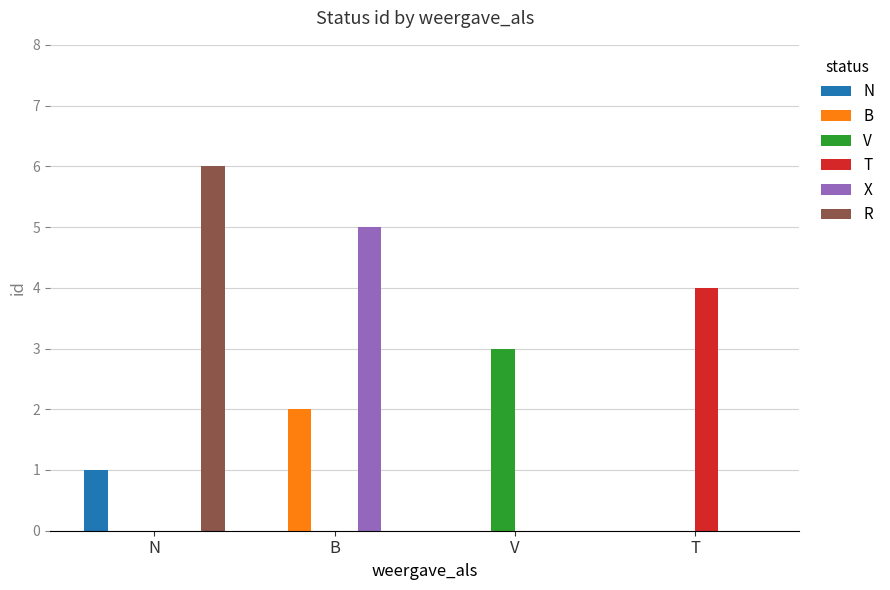

Reading right to left, extract all data points from this chart.

N: 0	0	0	1
B: 0	0	2	0
V: 0	3	0	0
T: 4	0	0	0
X: 0	0	5	0
R: 0	0	0	6